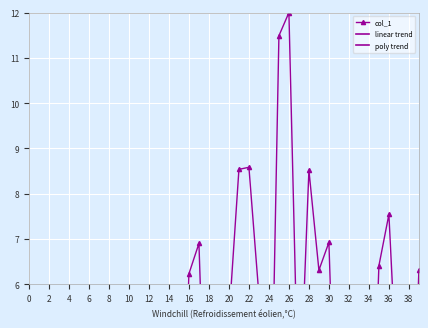

Between 4 and 24, which series saw the biggest shift?

poly trend